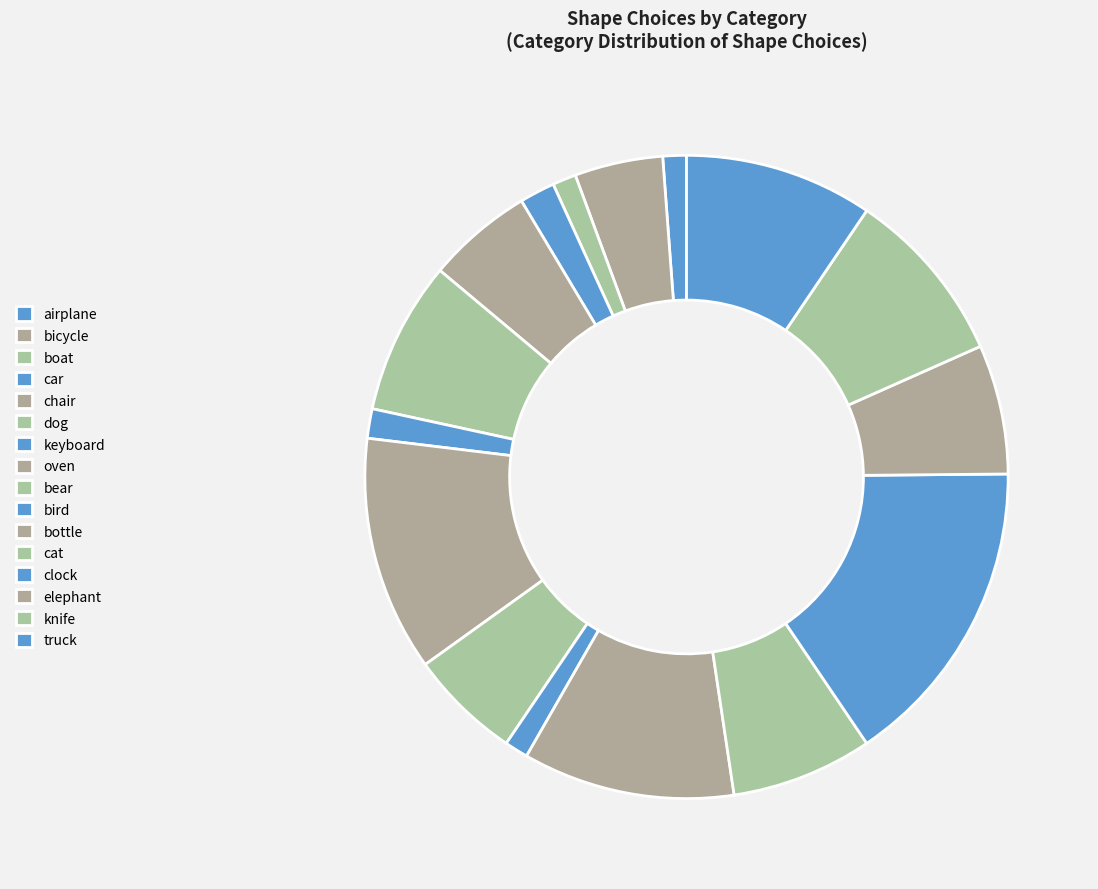

What is the ratio of the value at elephant to the value at boat?

5.5